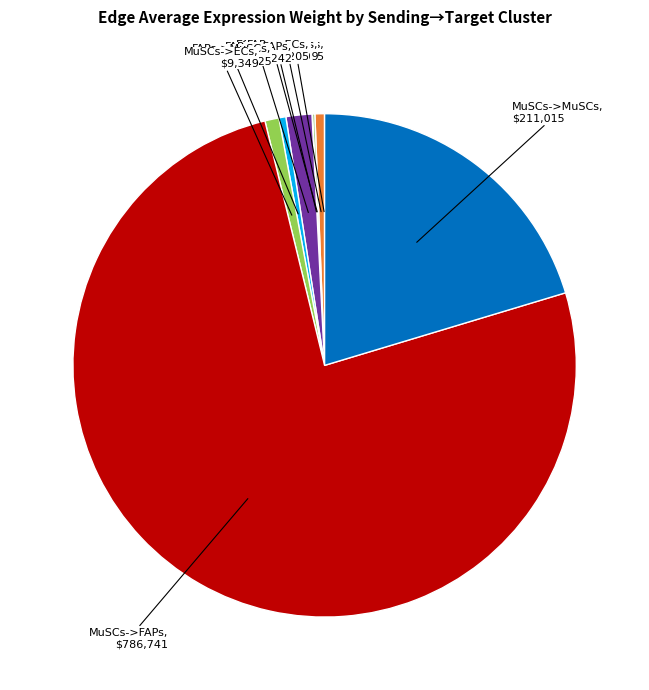

Does any single category account for the majority?

Yes